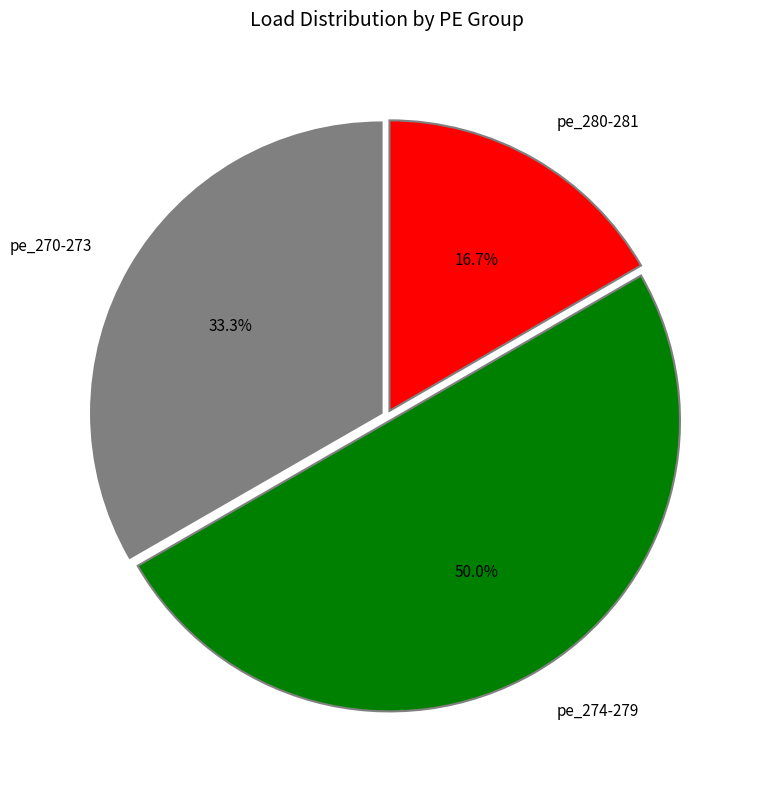

What is the ratio of the value at pe_270-273 to the value at pe_274-279?

0.7